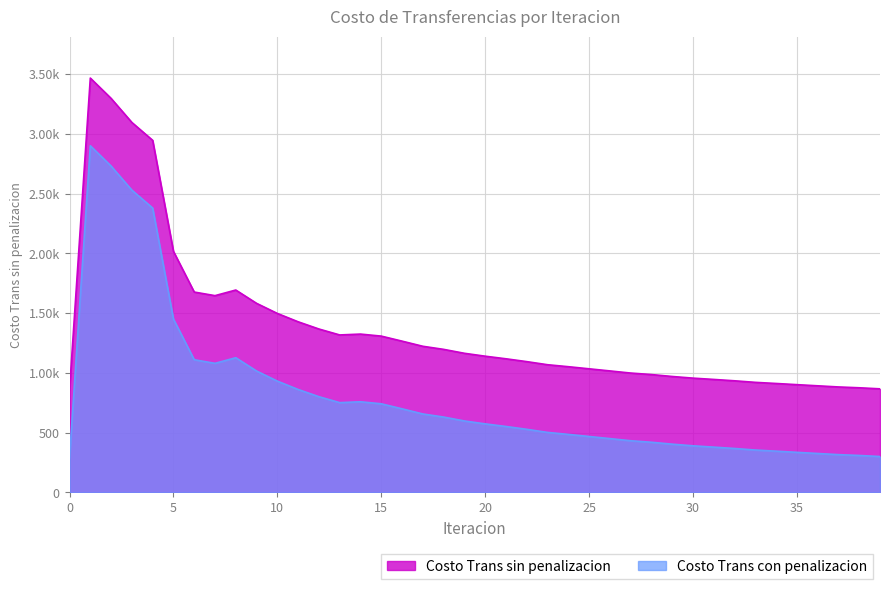

In Costo Trans con penalizacion, how many points are higher than both neighbors (excluding endpoints)?

3